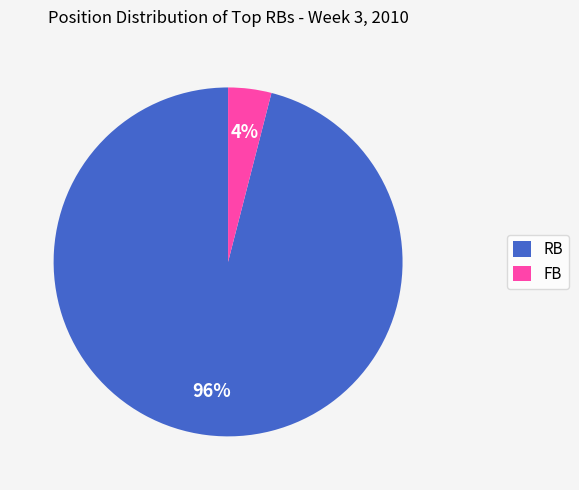

To the nearest percent, what percentage of the pie is RB?

96%